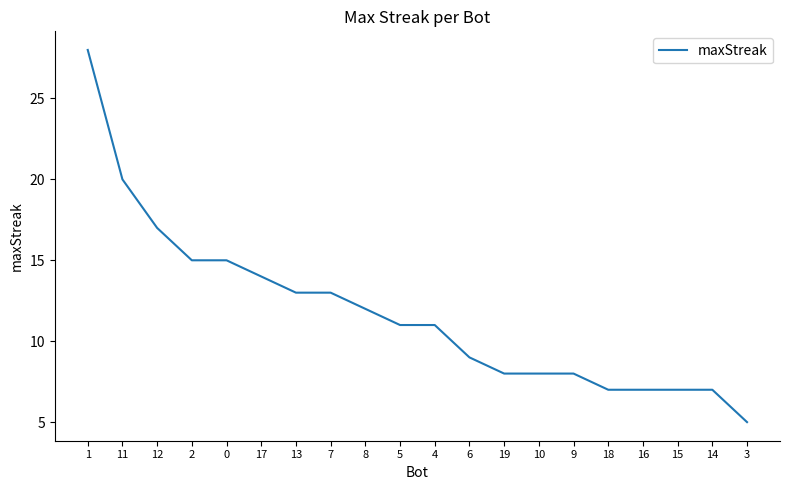

What is the change in value from 11 to 8?

-8